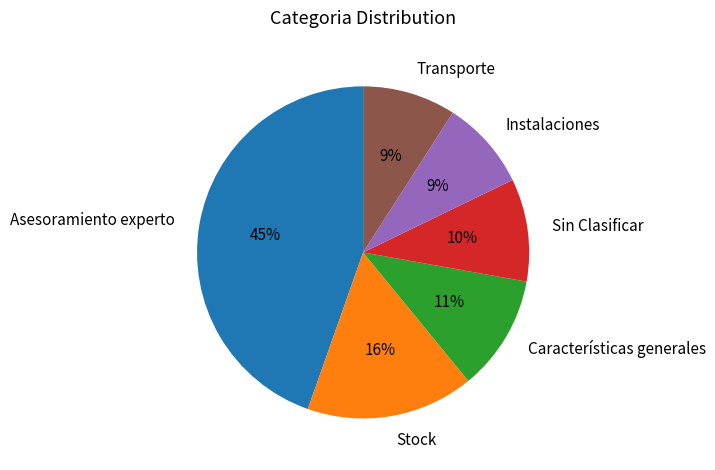

Which category has the biggest portion of the pie?

Asesoramiento experto